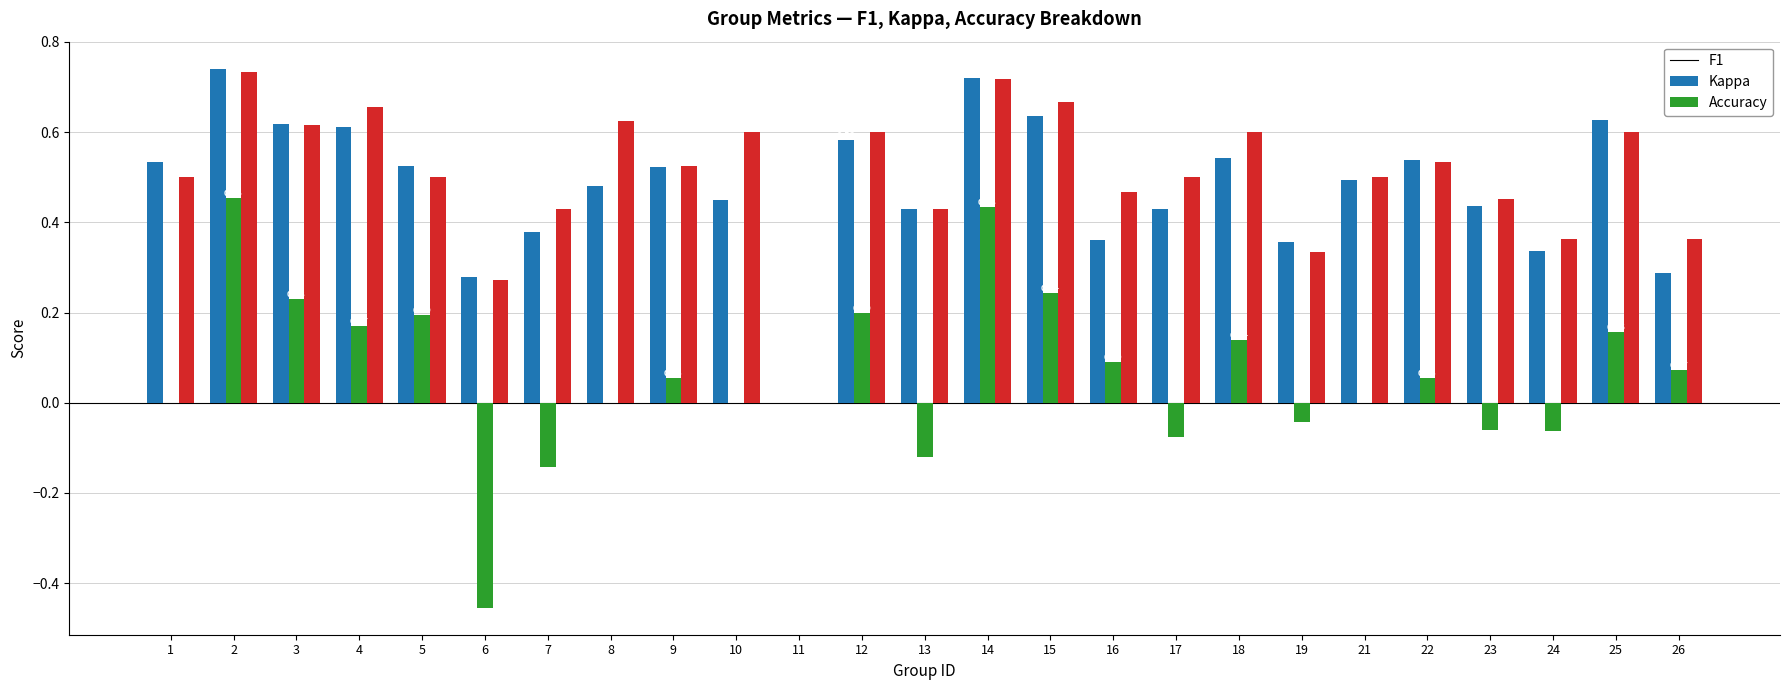

How many series are shown in this chart?

3